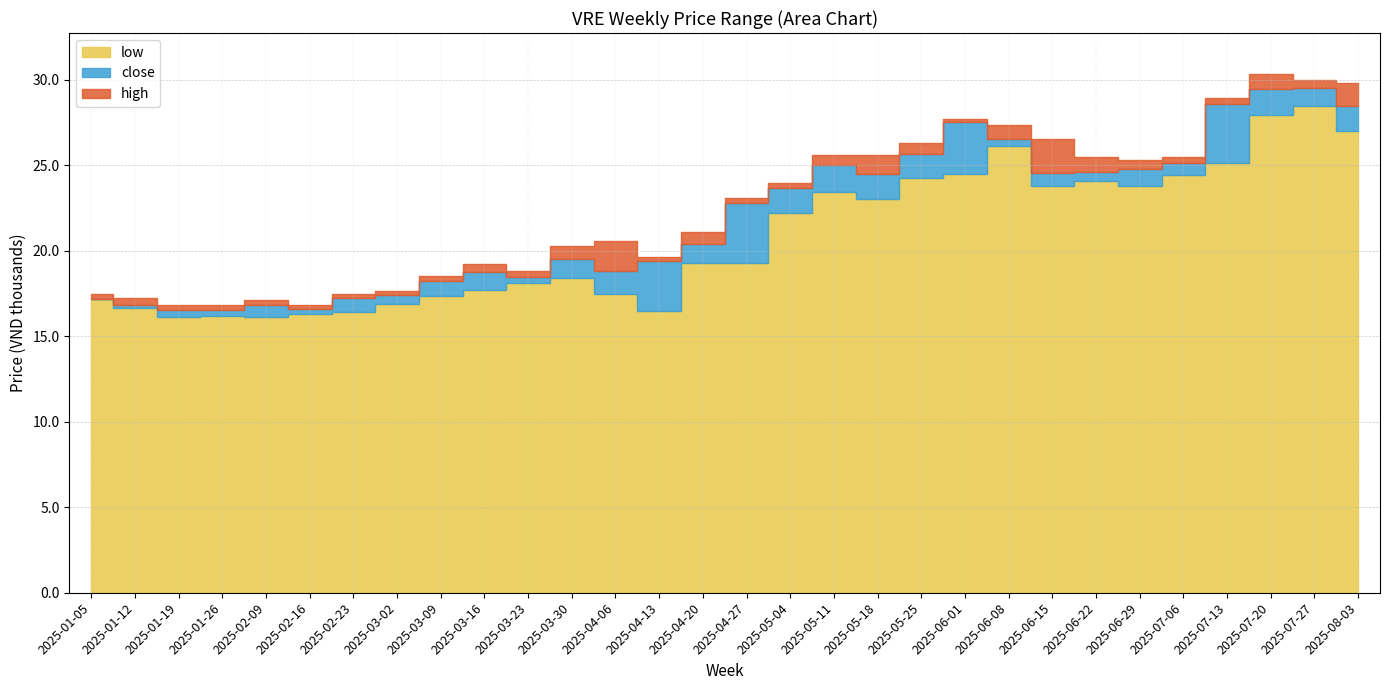

How many values in the close series exceed 22?

15